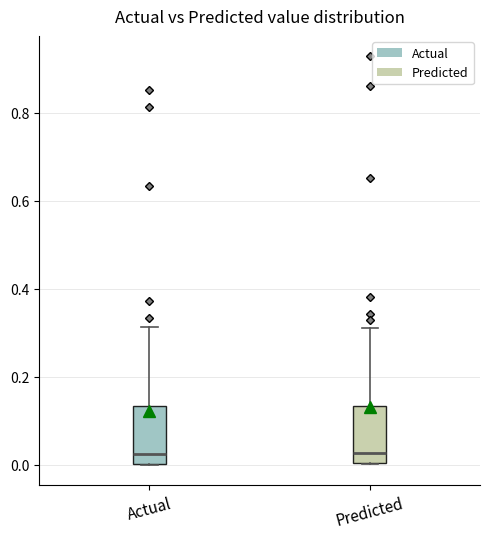

Where is the upper edge of the box for Predicted on the y-axis? The values are not printed on the chart, so give them approximately, as read against the axis.

0.14